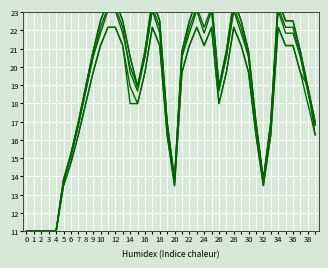

How many lines are shown in the chart?

6